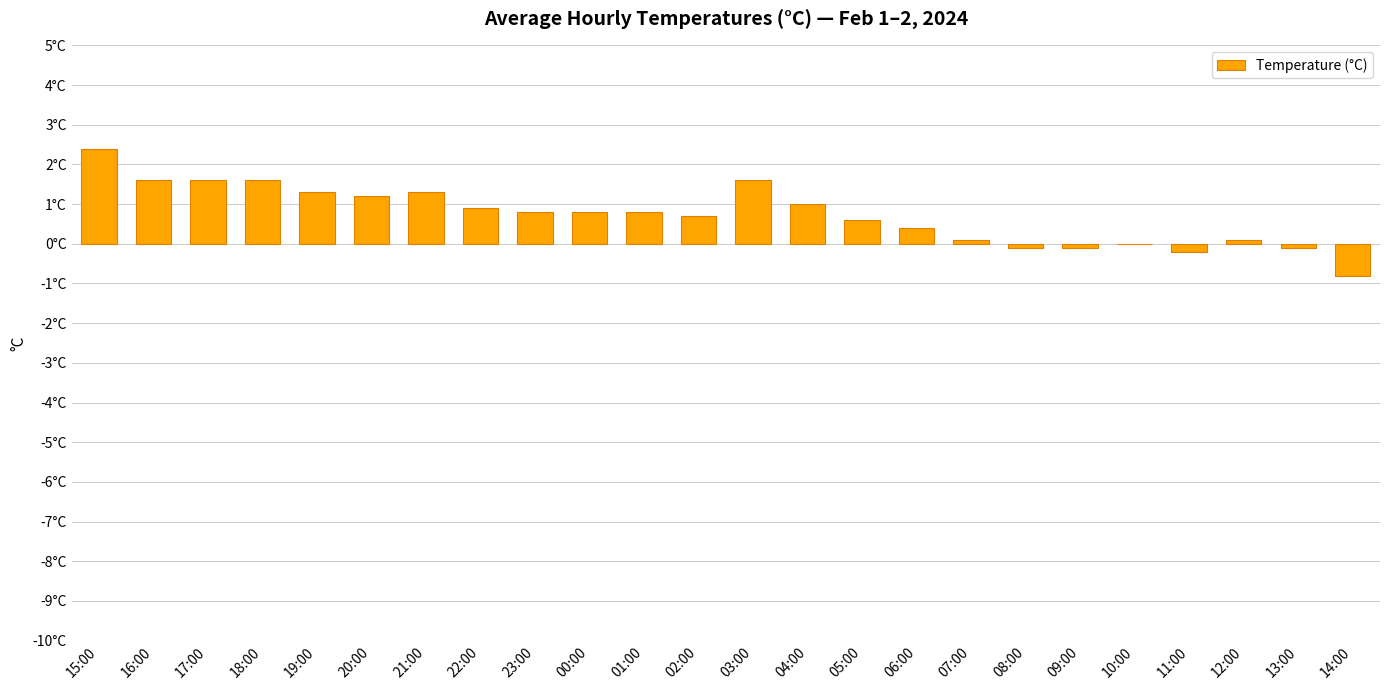

Approximately how many times larger is the value at 17:00 compared to 04:00?

1.6